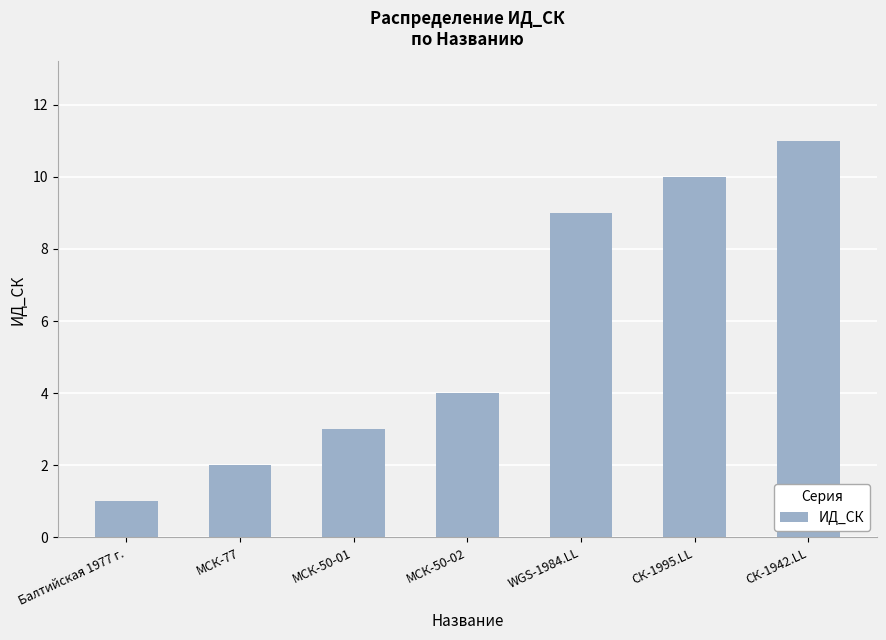

The value at МСК-50-01 is 3. True or false?

True